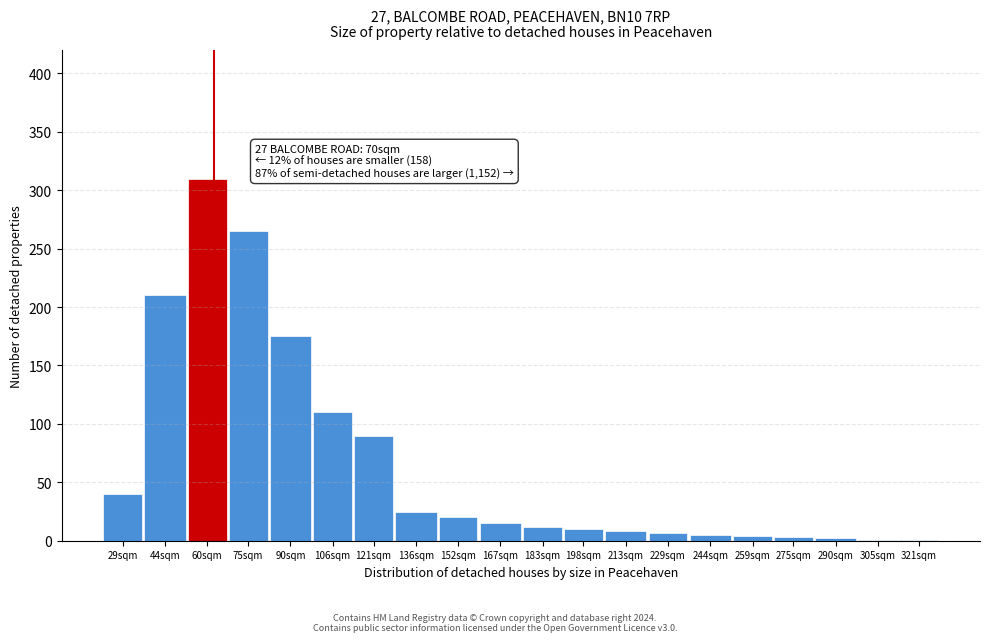

Which category has the highest value across all series?

60sqm